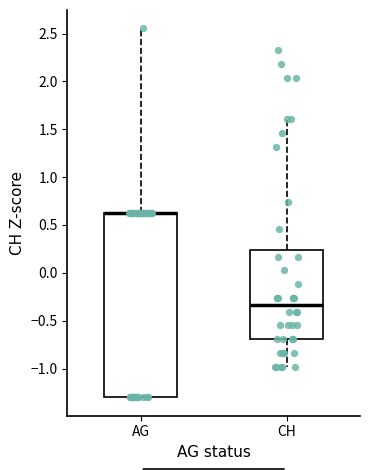

Reading left to right, read every box against the y-axis: the position of its median line, the range the box covers, and the ends of its whiskers. The values are not printed on the chart, so give them approximately, as read against the axis.

AG: median 0.65 (drawn on the box's upper edge), box -1.30 to 0.65, whiskers -1.30 to 2.55
CH: median -0.35, box -0.70 to 0.25, whiskers -1.00 to 1.60